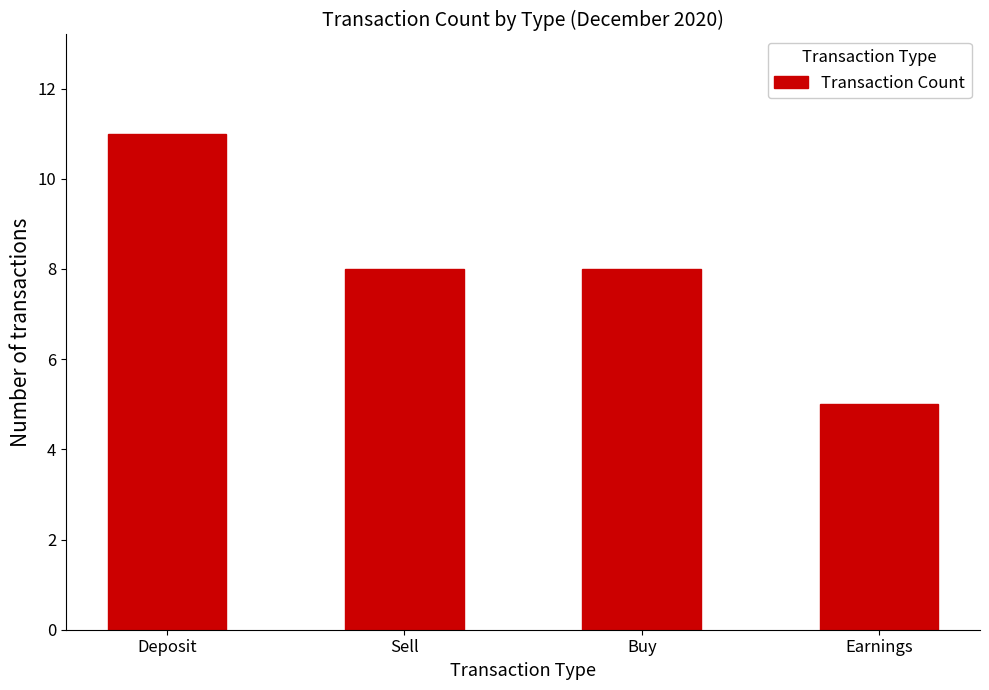

True or false: the data shows 8 at Earnings.

False